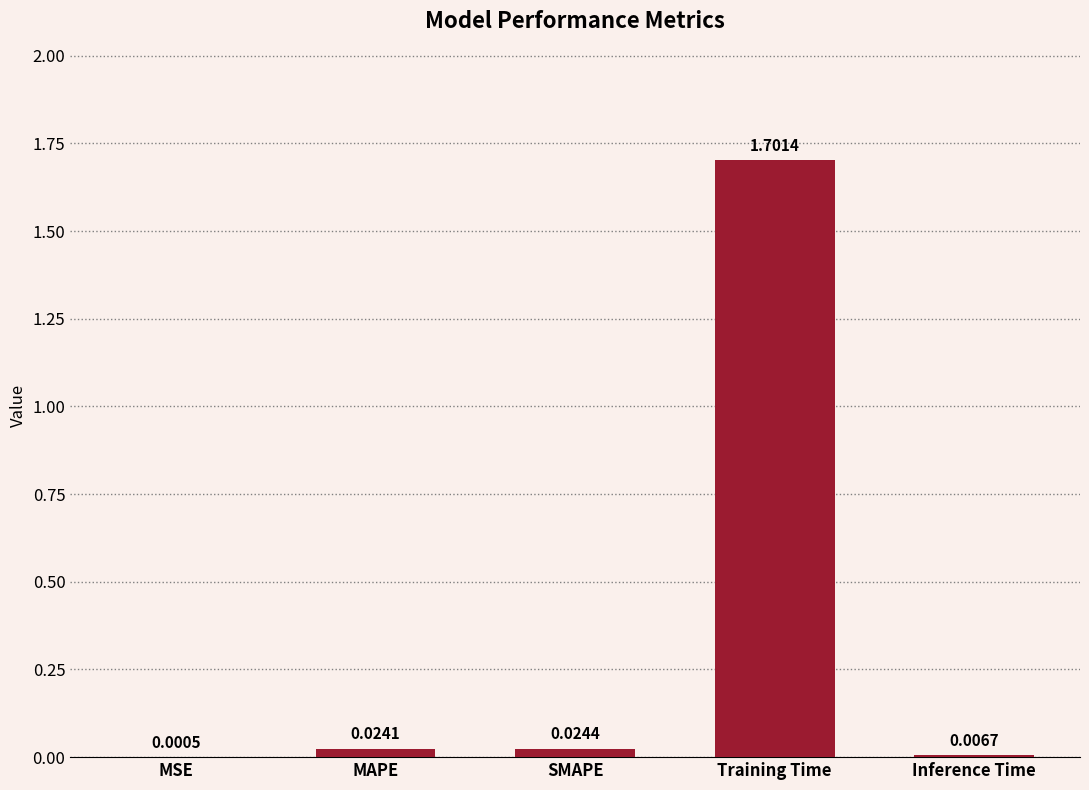

Which has a higher value, Inference Time or MAPE?

MAPE